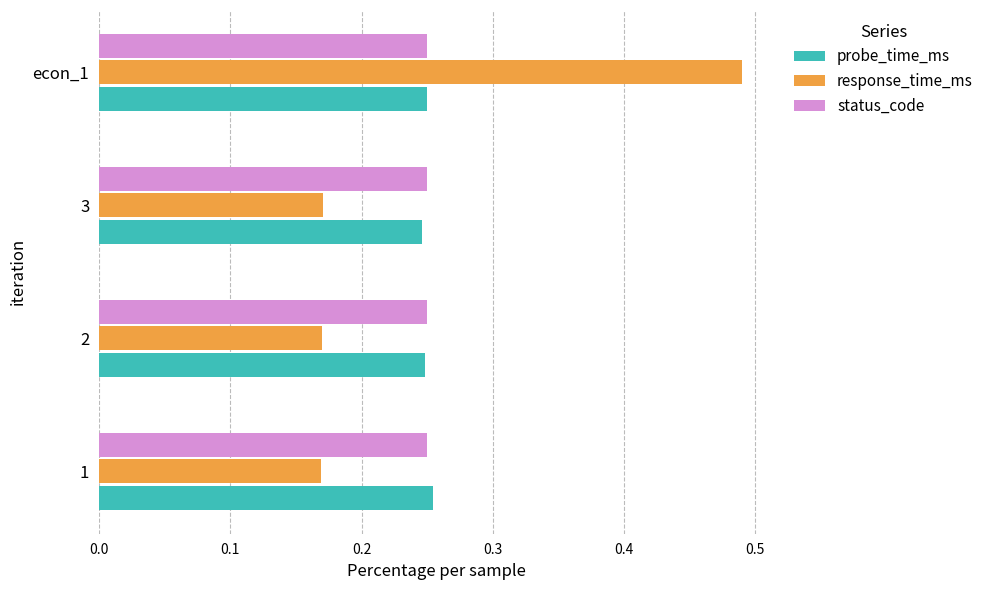

The value of probe_time_ms at 3 is 0.4. True or false?

False